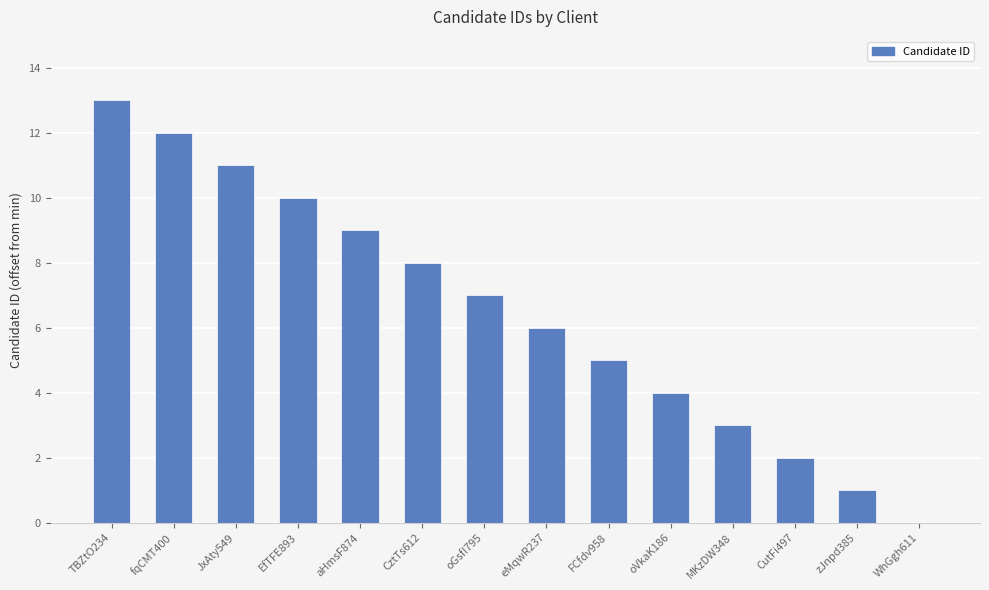

What is the difference between the values at aHmsF874 and EfTFE893?

1